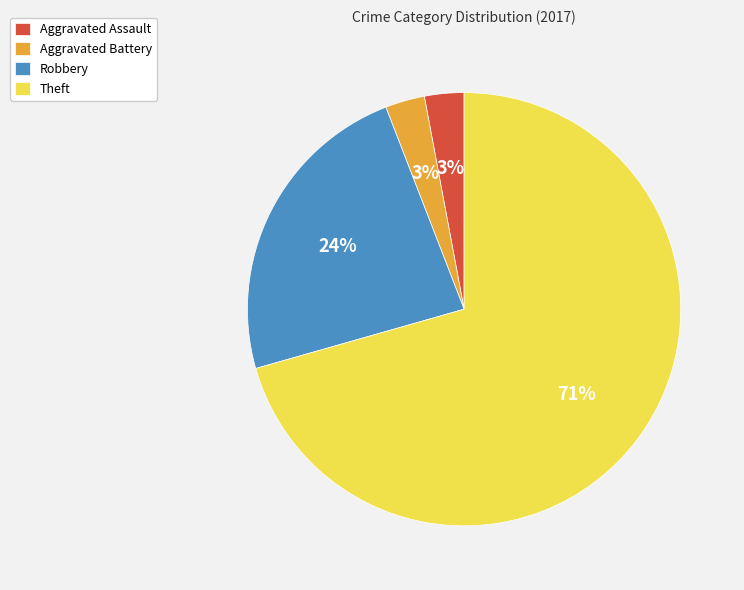

Is it true that Robbery is 24% of the pie?

True